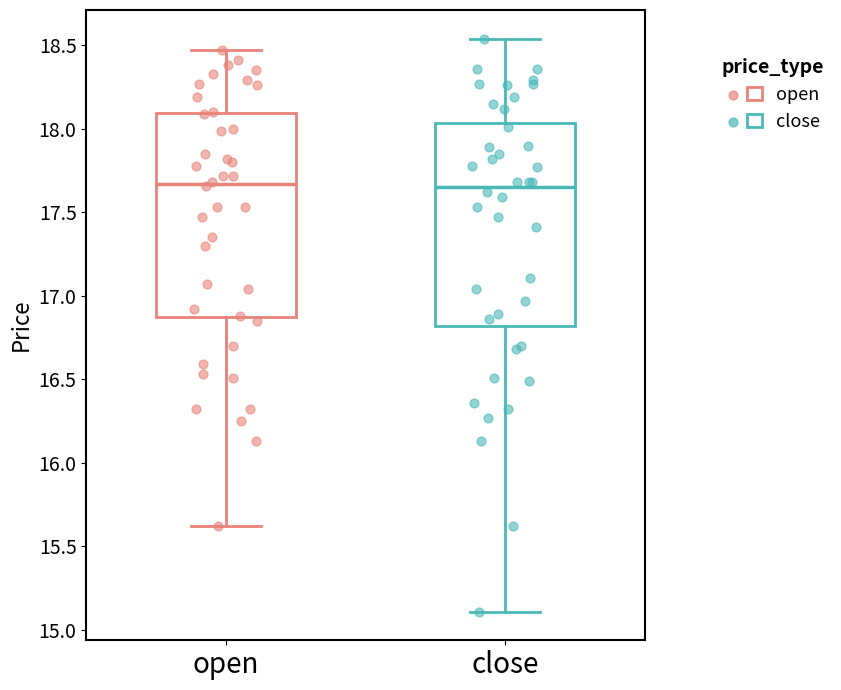

Where is the lower edge of the box for close on the y-axis? The values are not printed on the chart, so give them approximately, as read against the axis.

16.80